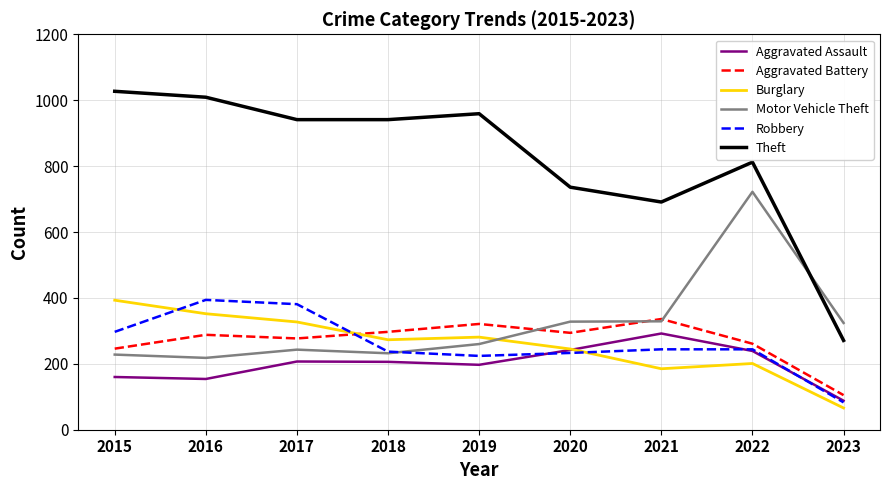

Is the value of Aggravated Assault at 2021 greater than the value of Theft at 2015?

No